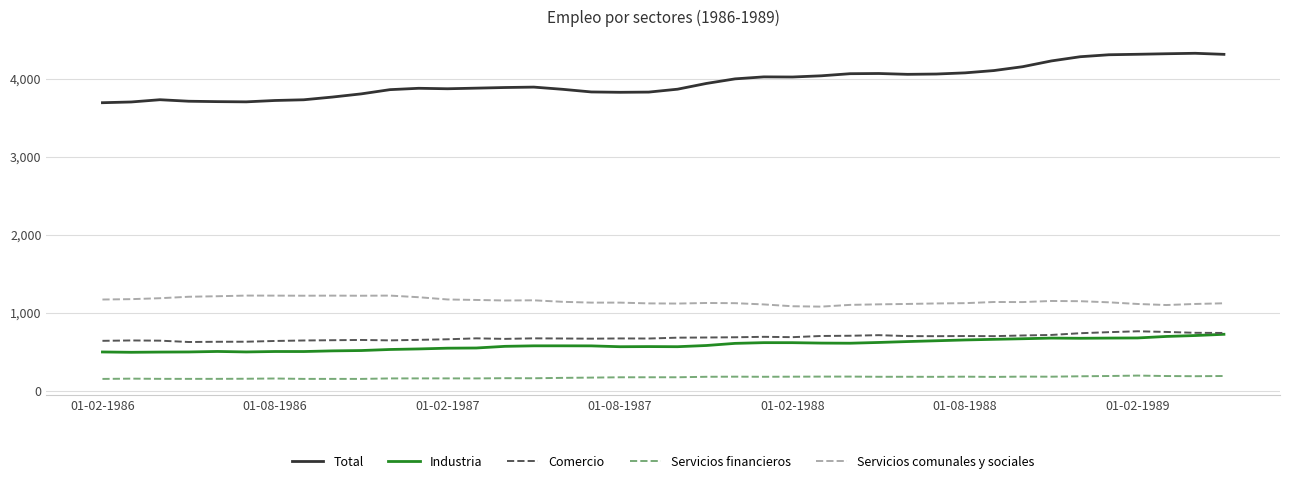

What is the greatest value displayed?

4329.8